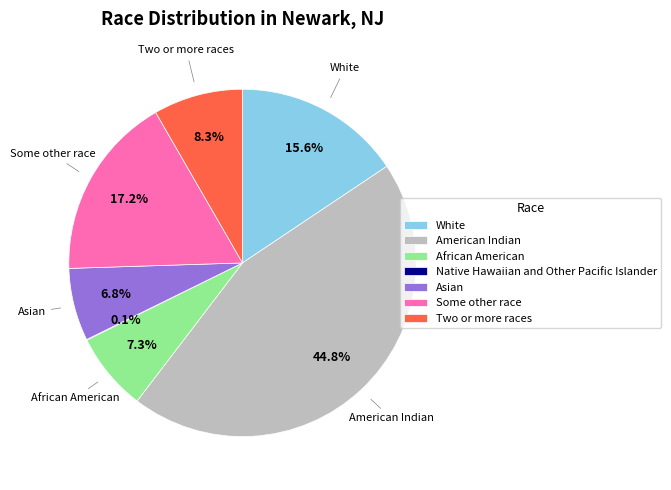

Is there a majority slice in this chart?

No